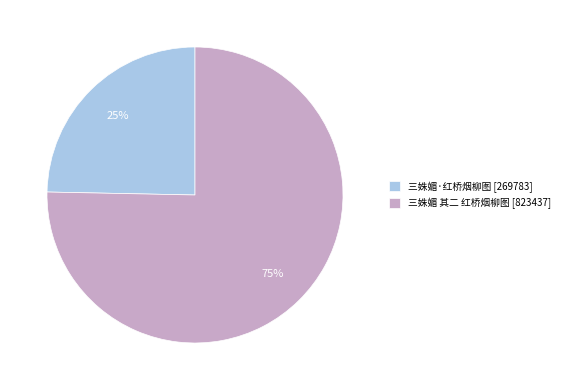

To the nearest percent, what portion does 三姝媚 其二 红桥烟柳图 represent?

75%